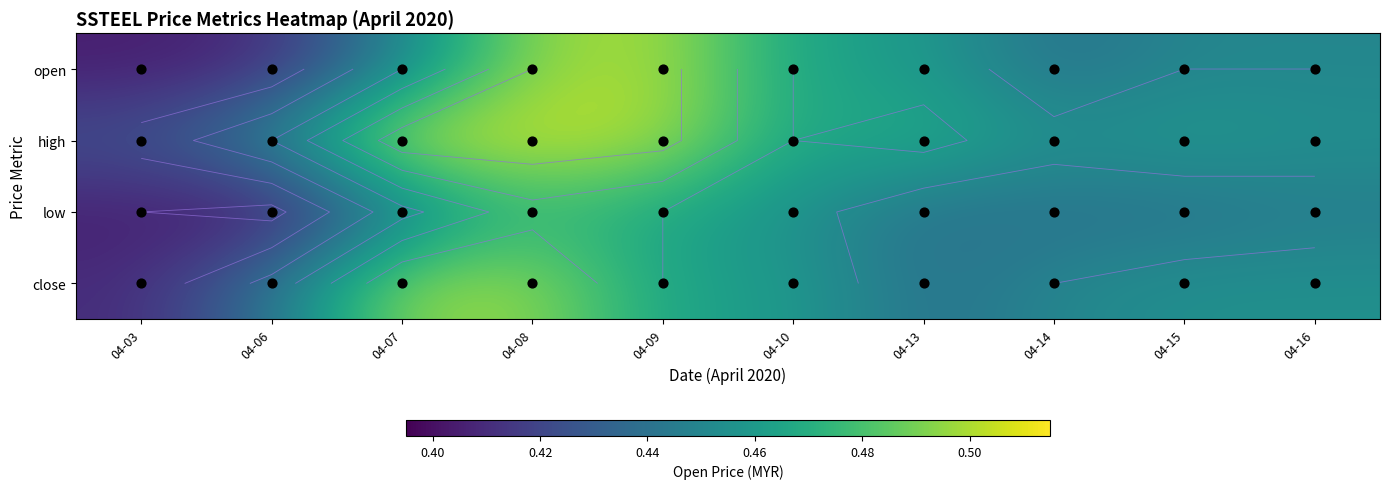

Count the number of categories in the chart.

10